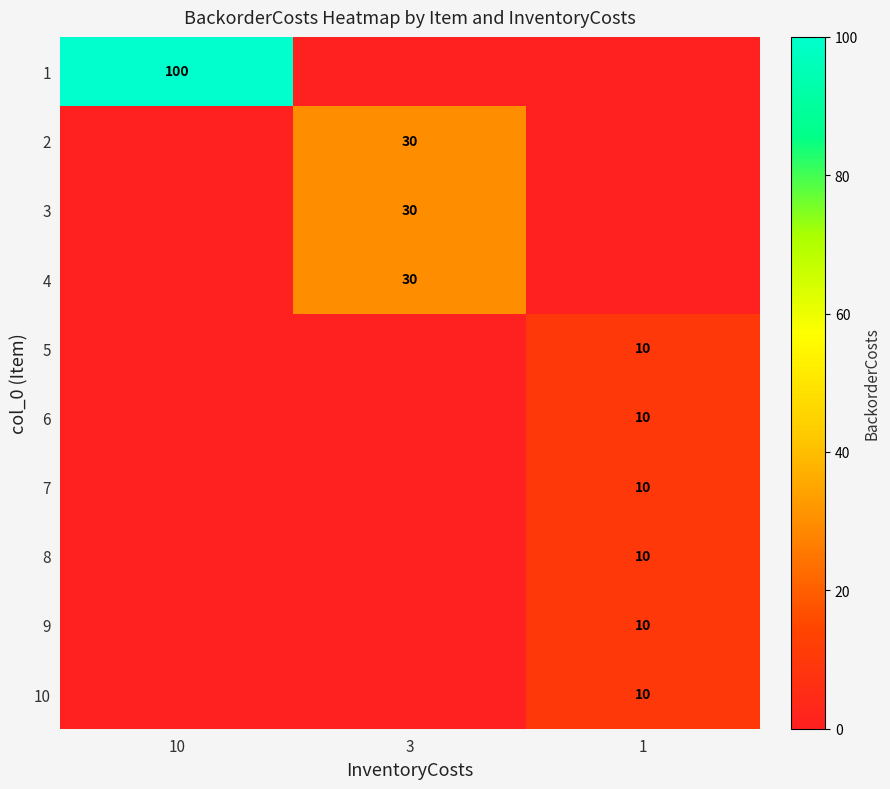

List the series in order of their peak value, lowest first.

row_4, row_5, row_6, row_7, row_8, row_9, row_1, row_2, row_3, row_0